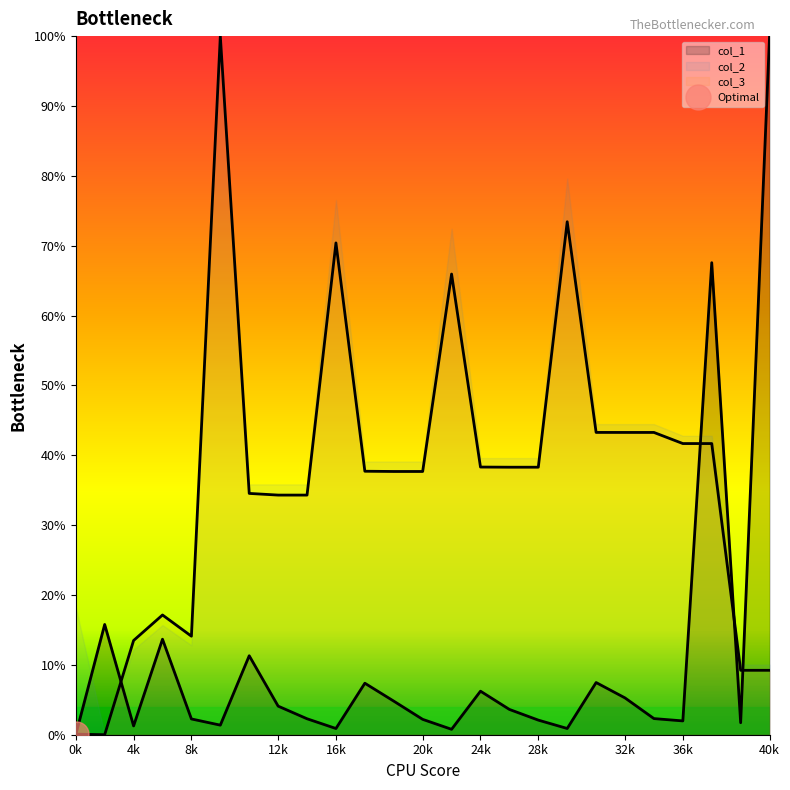

At how many categories does at least one series exceed 0?

25